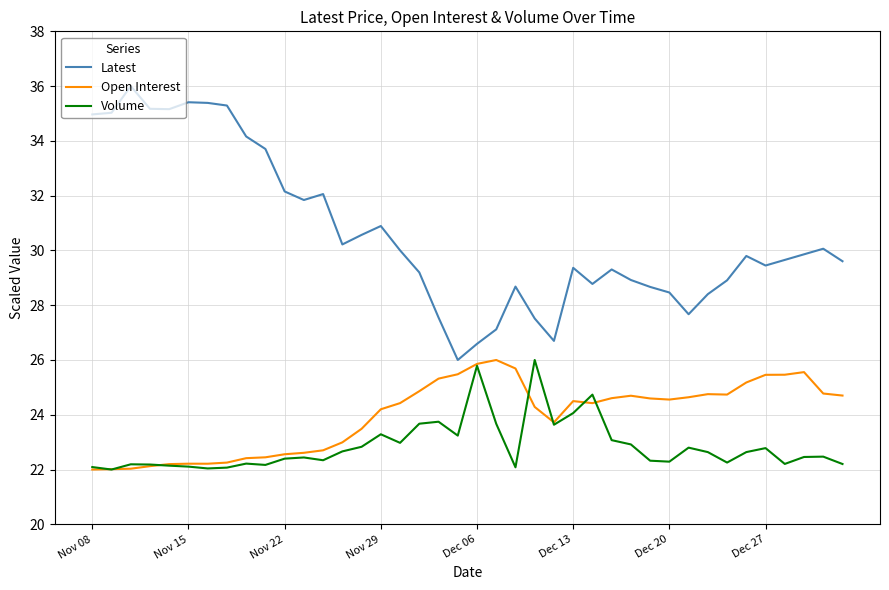

Which series has the largest total across all categories?

Latest